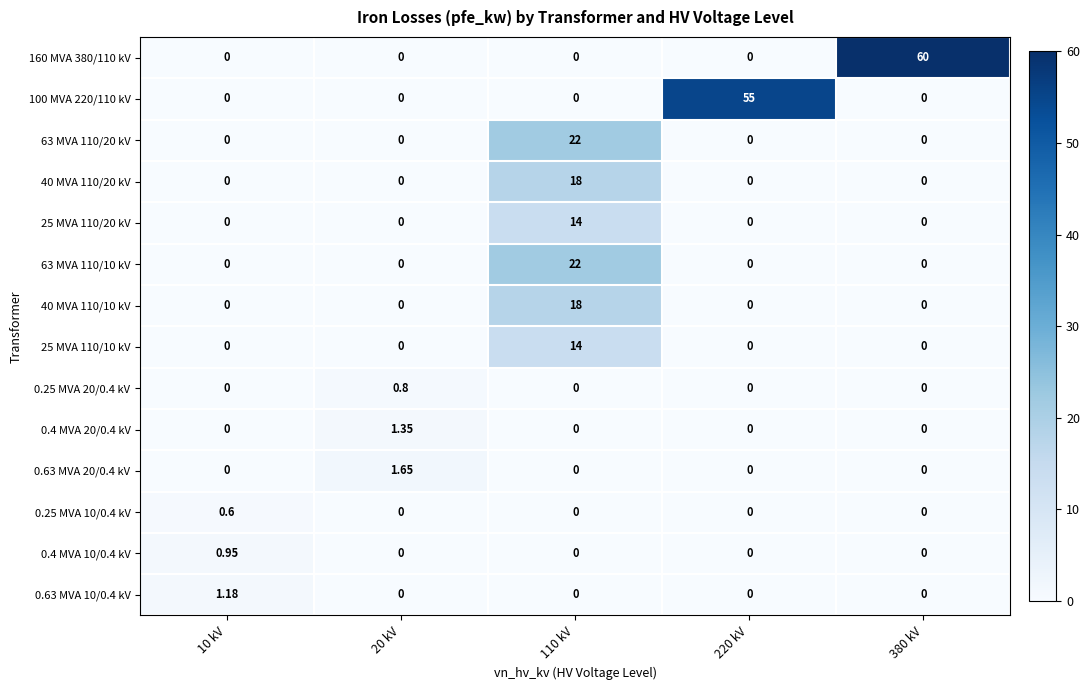

What is the total value across all series at 110 kV?

108.0